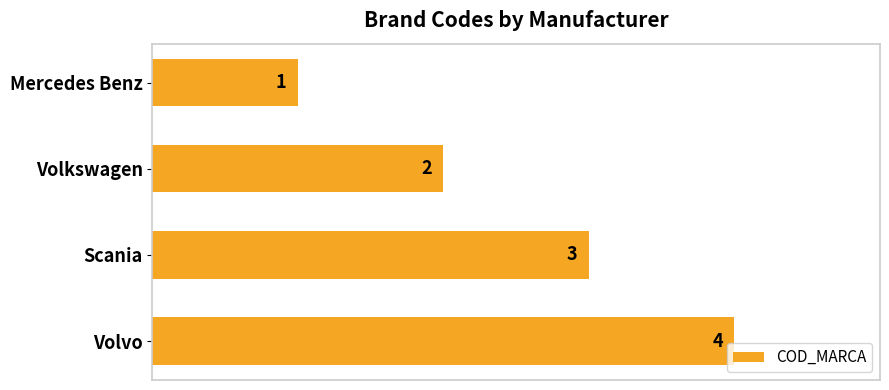

List the labels in order of value, largest first.

Volvo, Scania, Volkswagen, Mercedes Benz